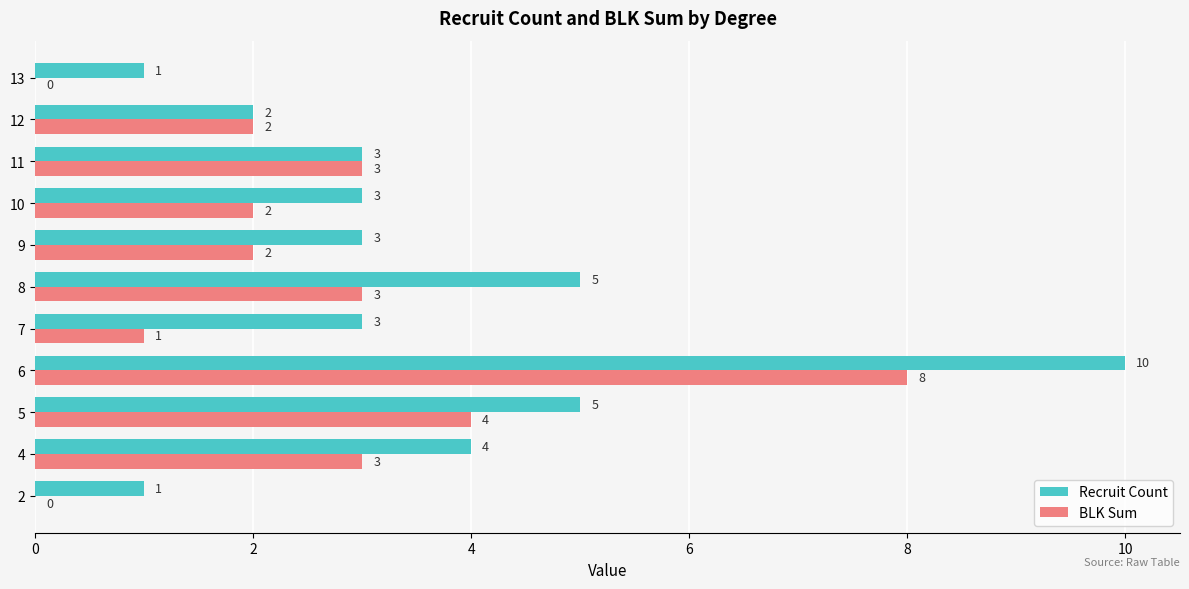

The value of BLK Sum at 2 is 5. True or false?

False